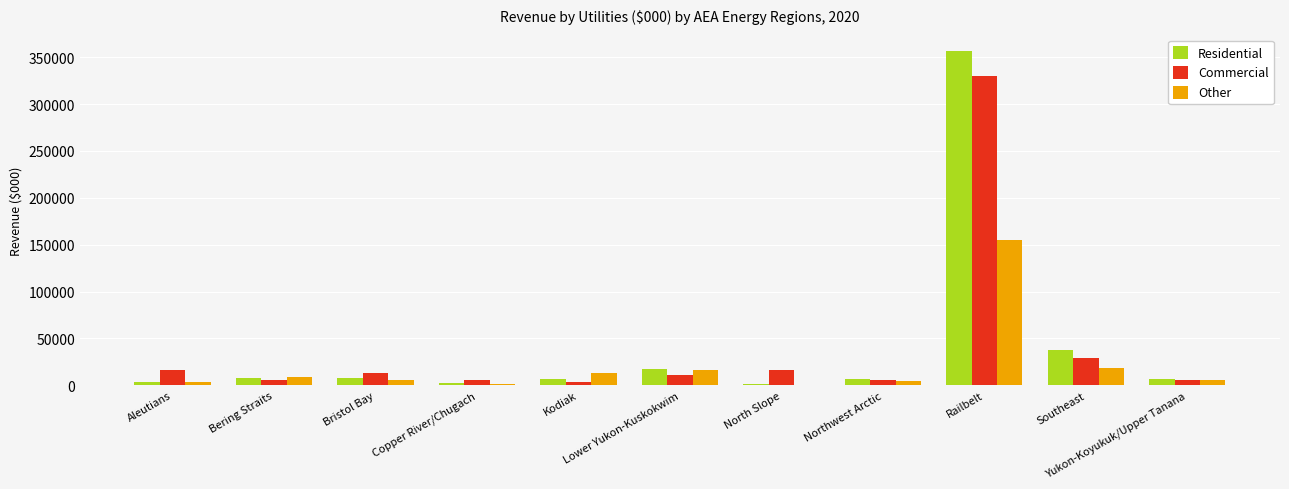

What is the greatest value displayed?

356063.6